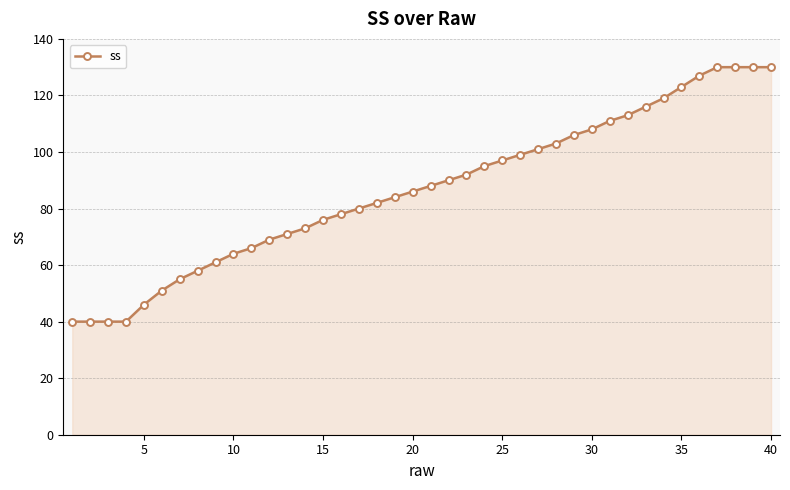

Reading left to right, extract all data points from this chart.

40	40	40	40	46	51	55	58	61	64	66	69	71	73	76	78	80	82	84	86	88	90	92	95	97	99	101	103	106	108	111	113	116	119	123	127	130	130	130	130